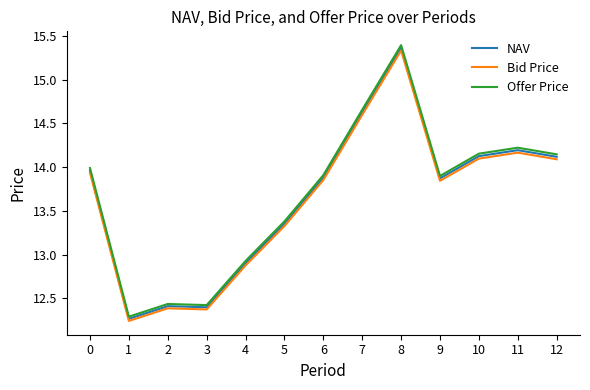

What is the average value of the Offer Price series?

13.7